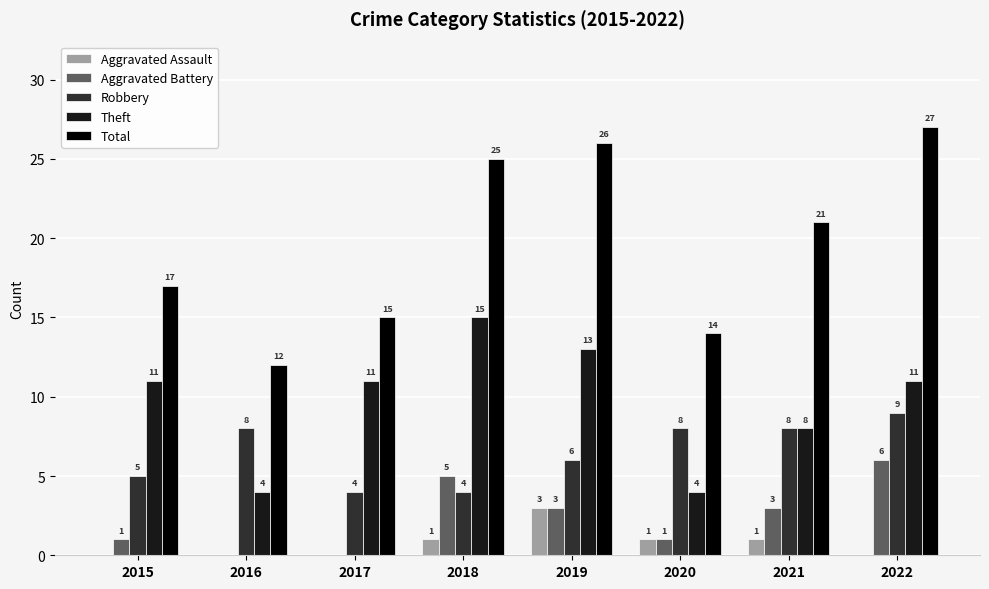

How many Theft values are between 8 and 13?

5